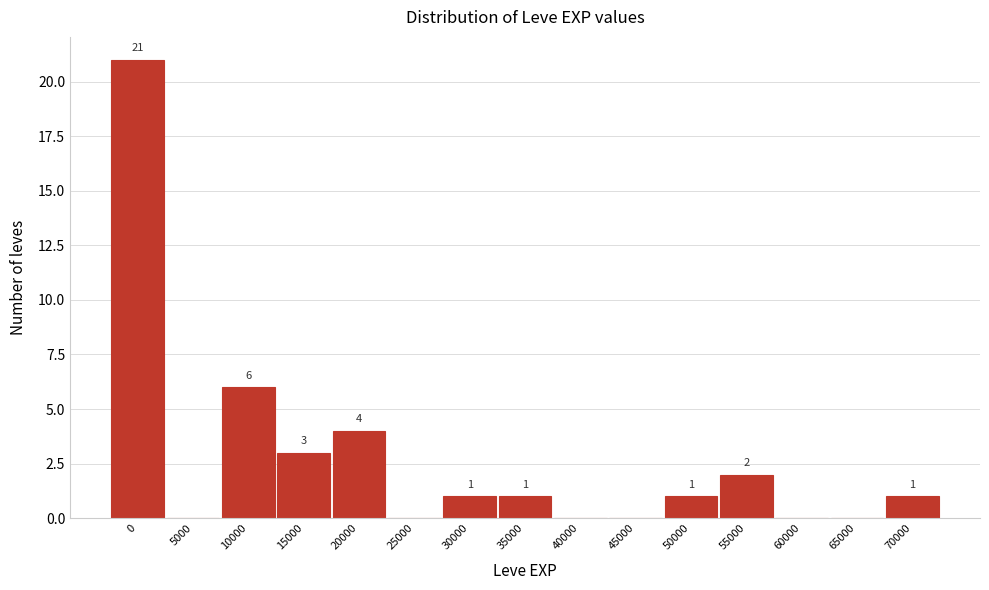

Reading left to right, transcribe all the data shown in this chart.

0=21	5000=0	10000=6	15000=3	20000=4	25000=0	30000=1	35000=1	40000=0	45000=0	50000=1	55000=2	60000=0	65000=0	70000=1